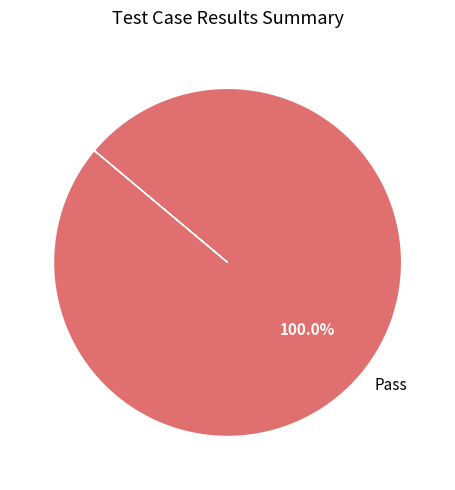

Which slice represents more than half of the pie?

Pass